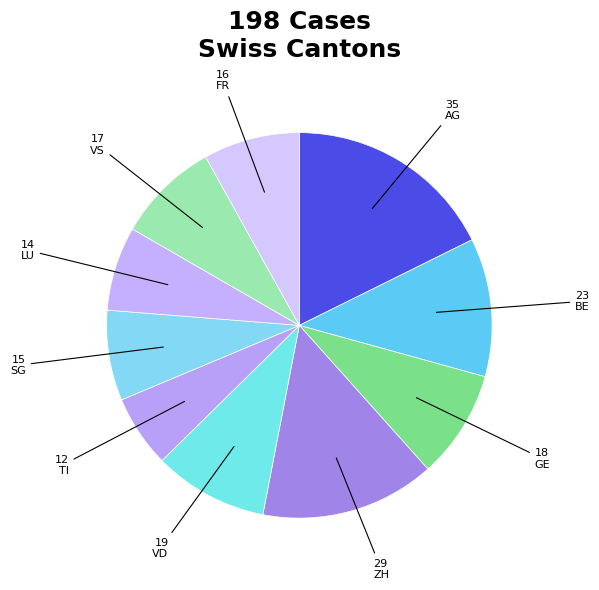

Does any single category account for the majority?

No